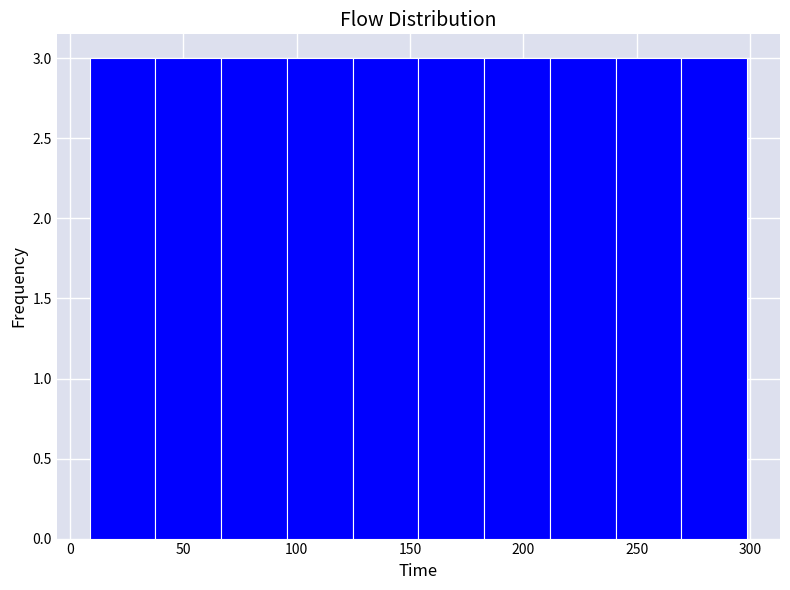

How tall is the bar that spans 65 to 95 on the x-axis? Neither the bar edges nor the heights are printed on the chart, so give them approximately, as read against the axes.

3